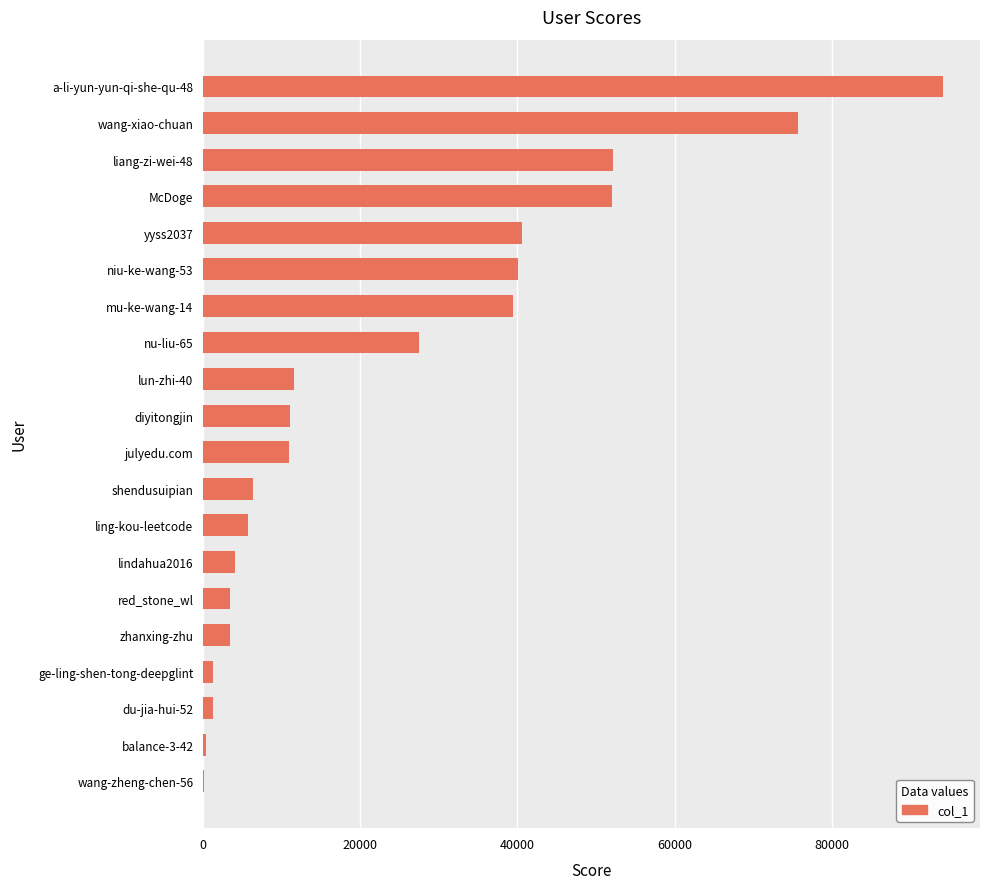

What is the maximum value shown in the chart?

94165